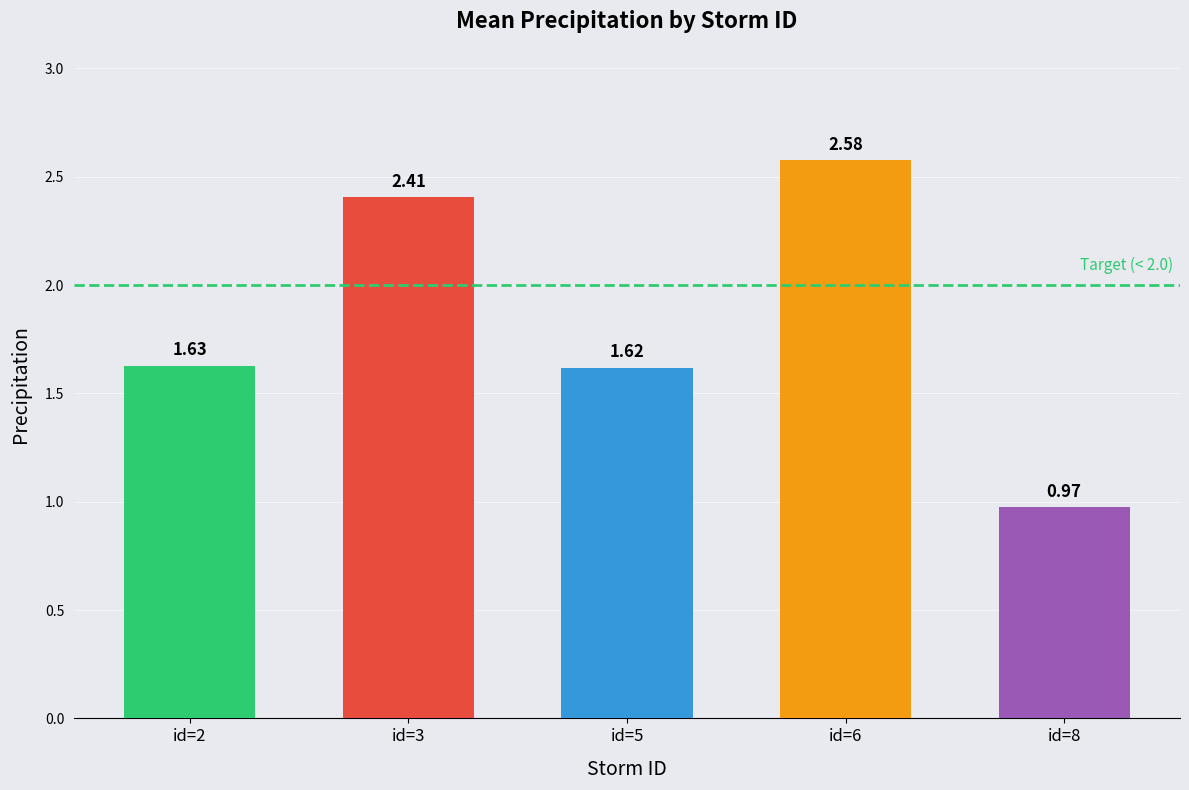

What is the maximum value shown in the chart?

2.6